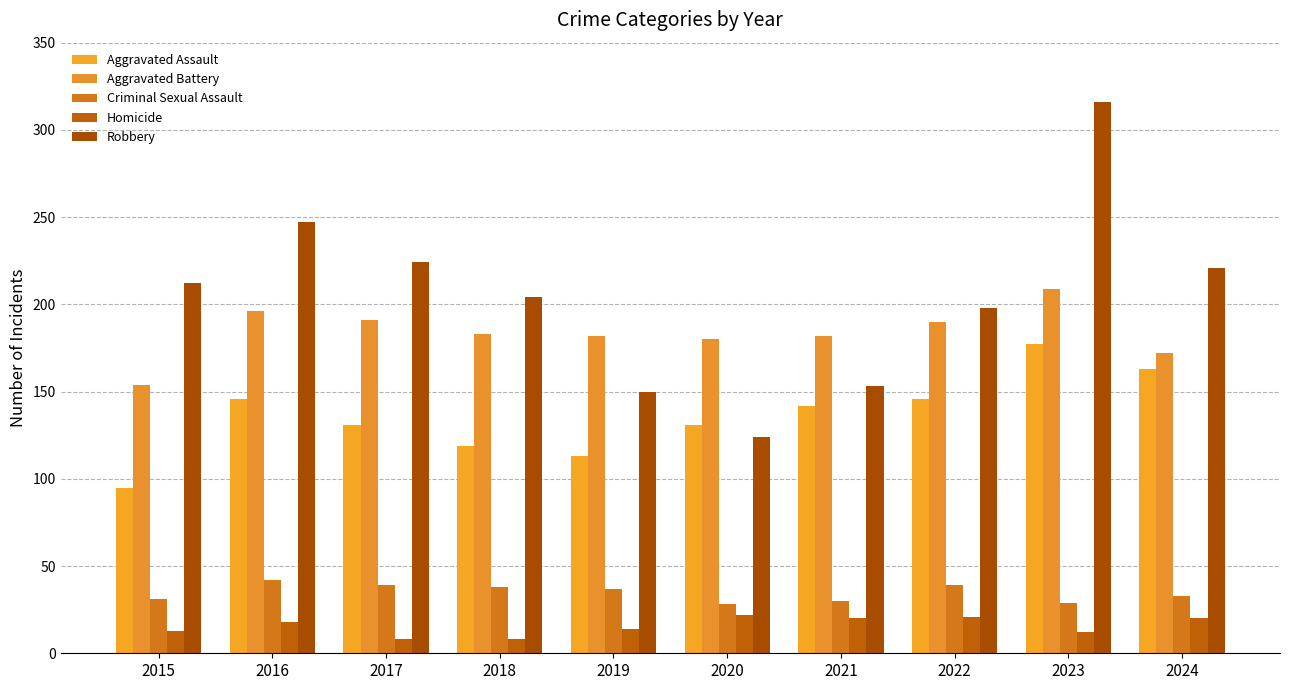

What is the maximum value for Aggravated Battery?

209